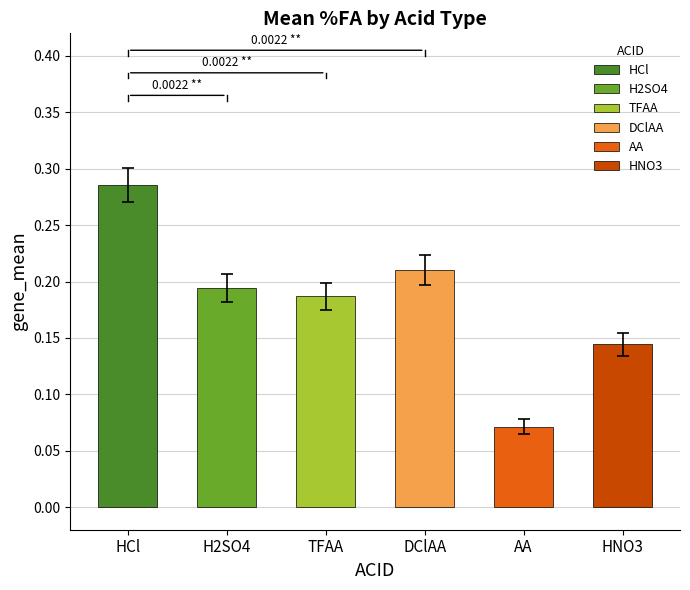

What is the sum of all values?

1.1